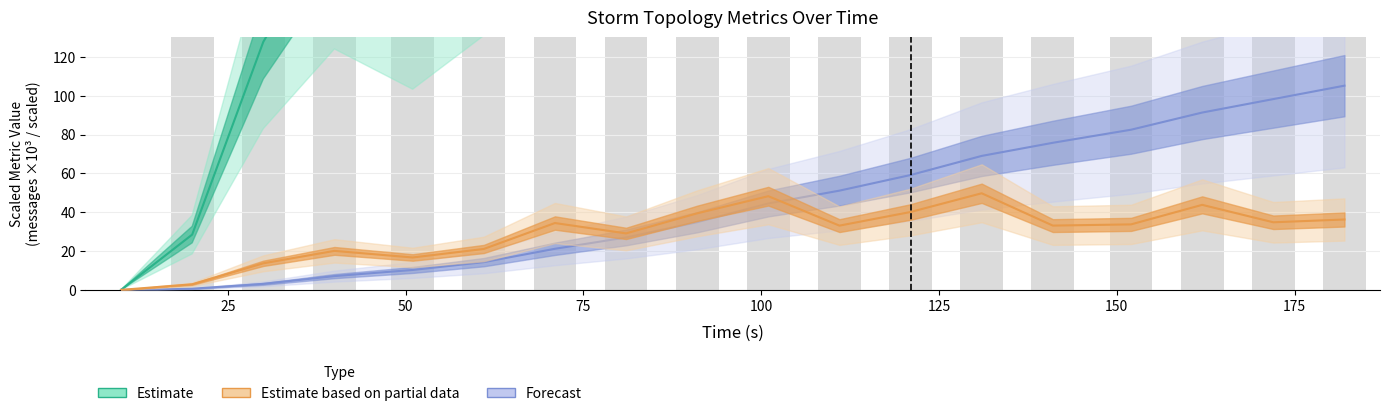

List the labels in order of spout_transferred (messages) value, smallest first.

10, 20, 30, 51, 40, 61, 81, 111, 141, 152, 71, 172, 182, 91, 121, 162, 101, 131